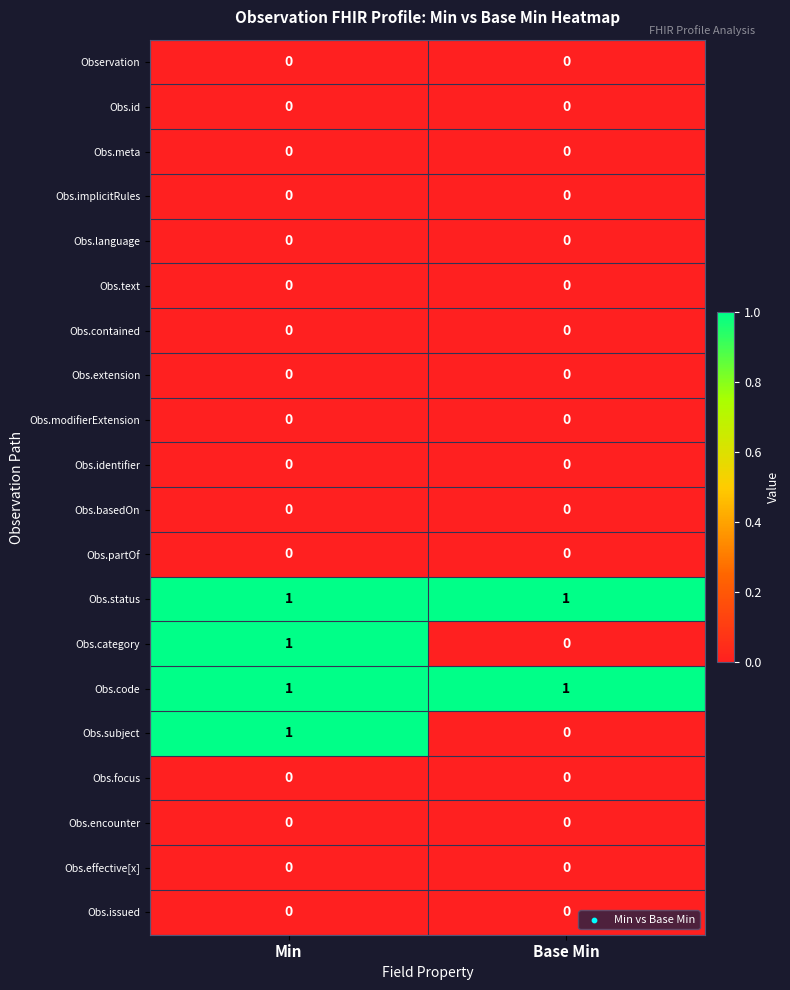

At which category is the sum across all series the highest?

Min